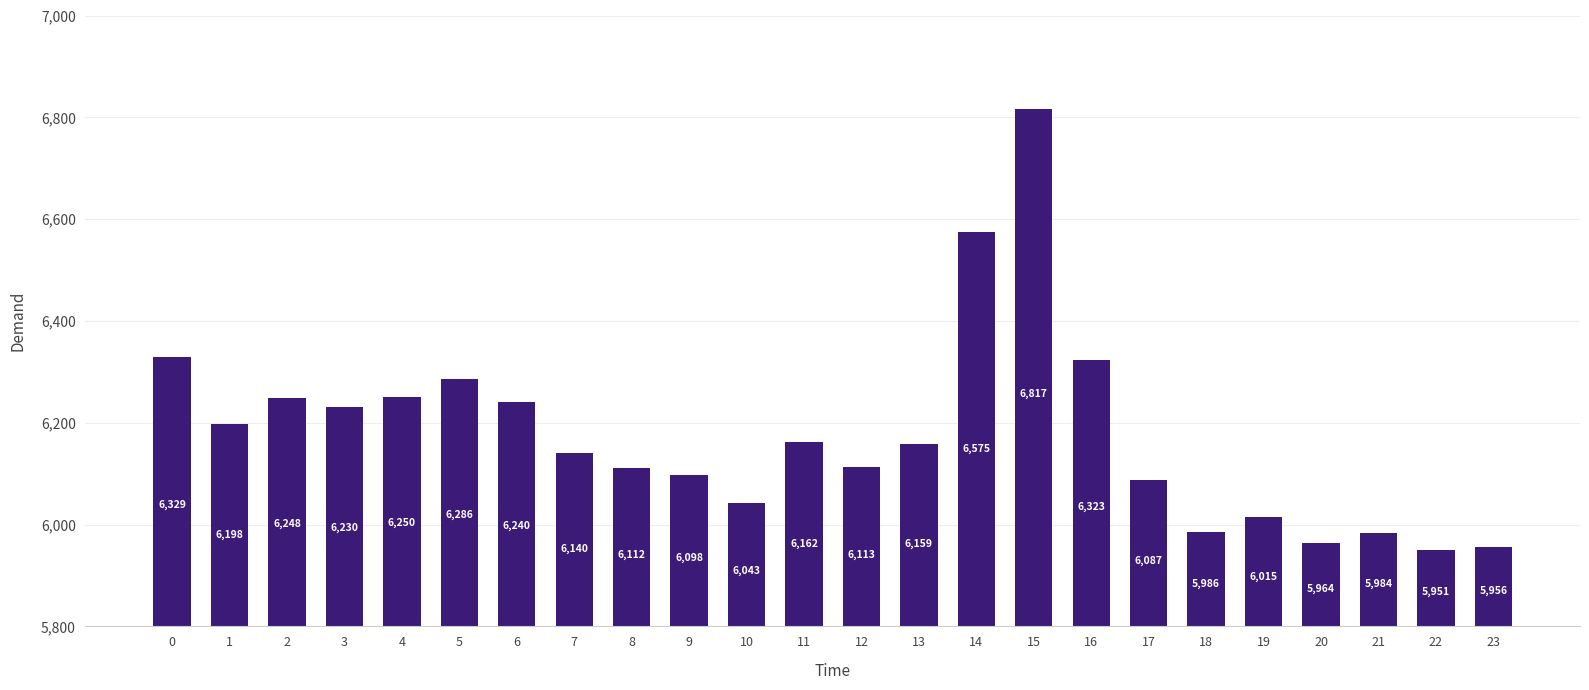

What is the change in value from 10 to 12?

+70